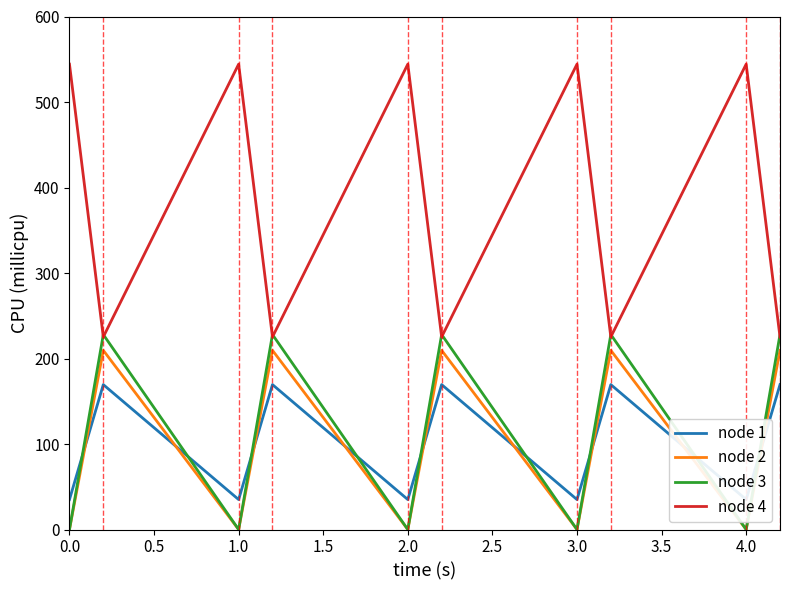

True or false: node 2 and node 4 cross at least once.

False